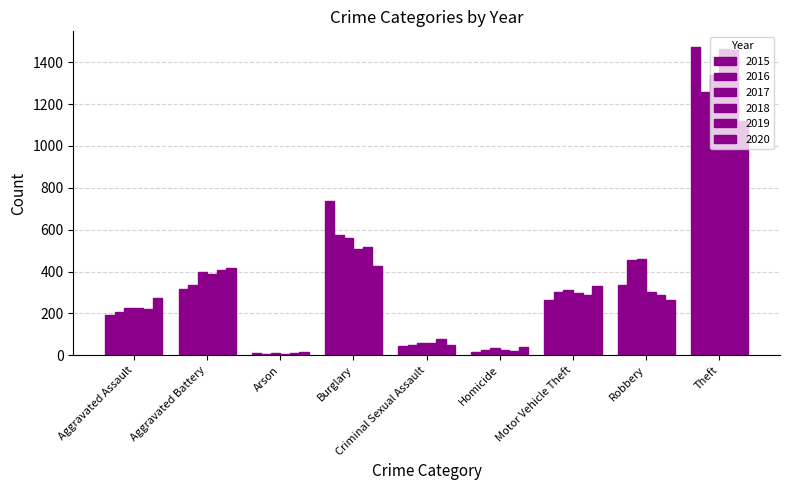

At Motor Vehicle Theft, list the series in order from largest to smallest.

2020, 2017, 2016, 2018, 2019, 2015